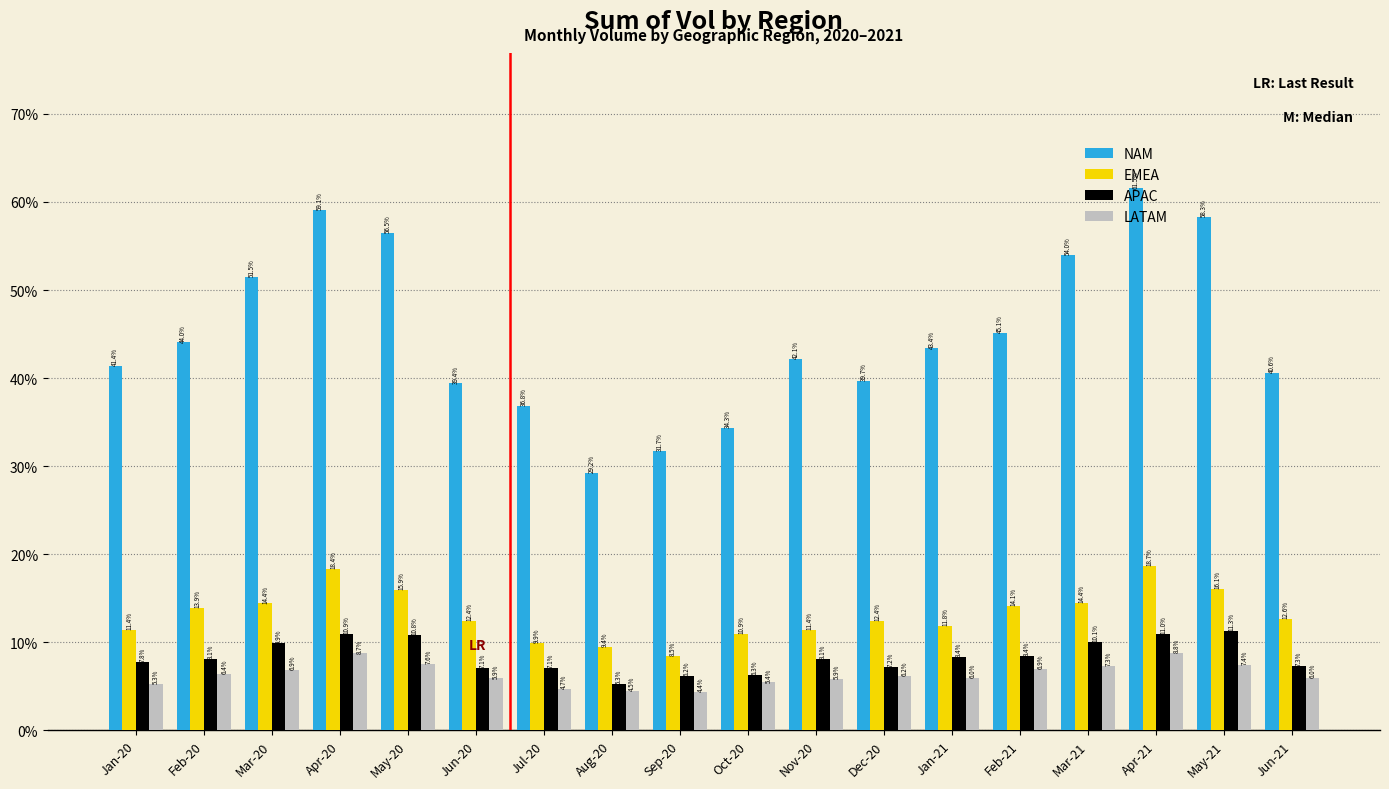

What are all the series names shown in the legend?

NAM, EMEA, APAC, LATAM